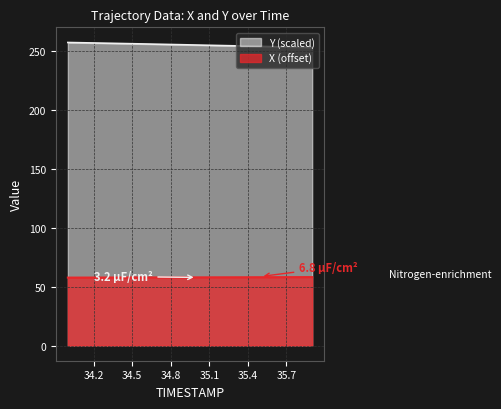

Rank the series by their average value, from highest to lowest.

Y (scaled), X (offset)